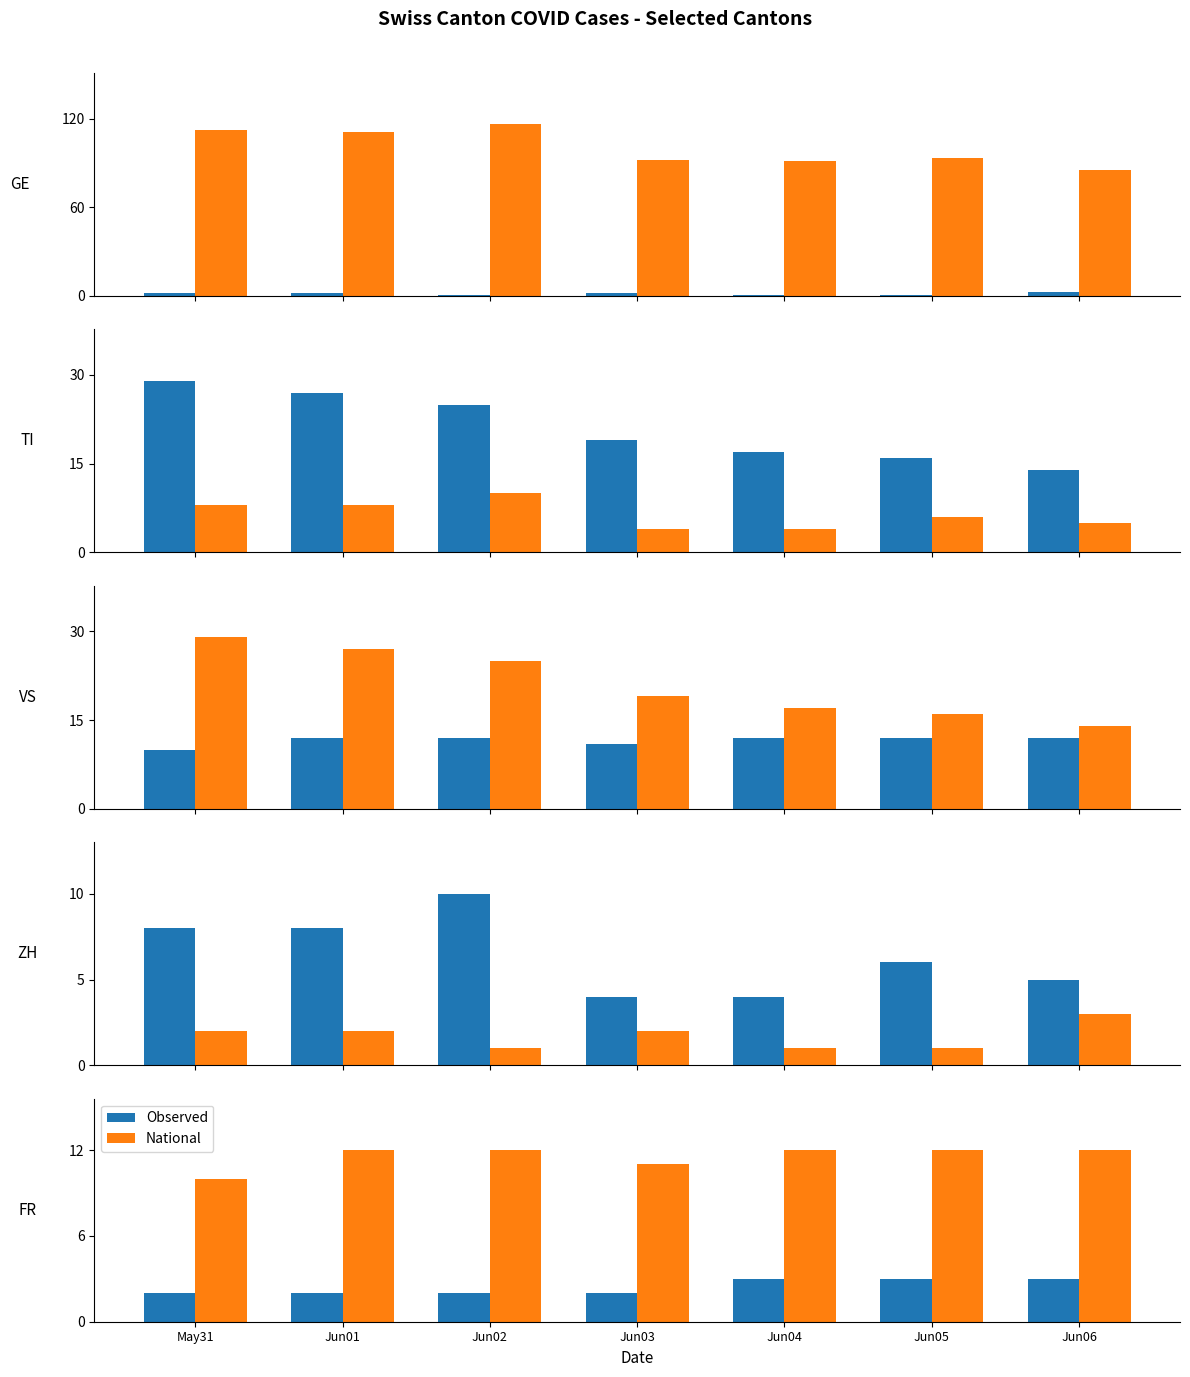

What is the value of the National bar at the 3rd from the left?

12